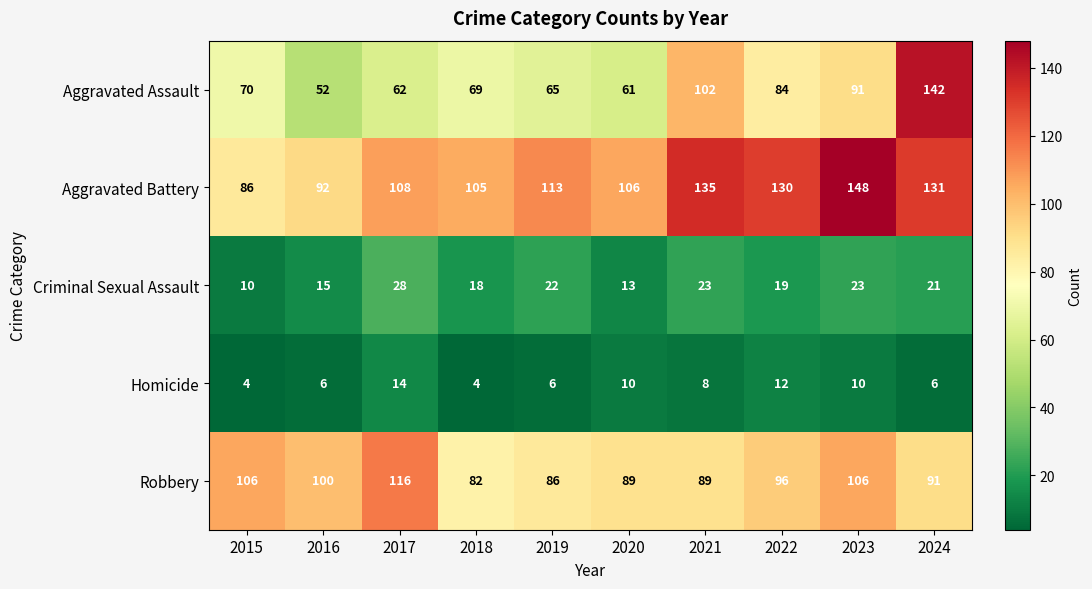

What is the average value of the Criminal Sexual Assault series?

19